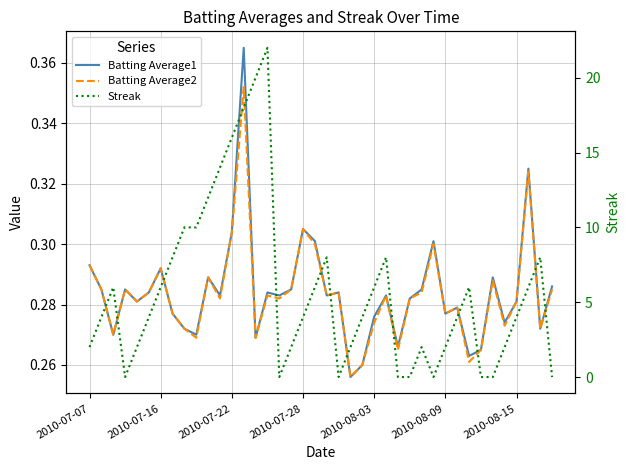

The value of Batting Average2 at 39 is 0.3. True or false?

True